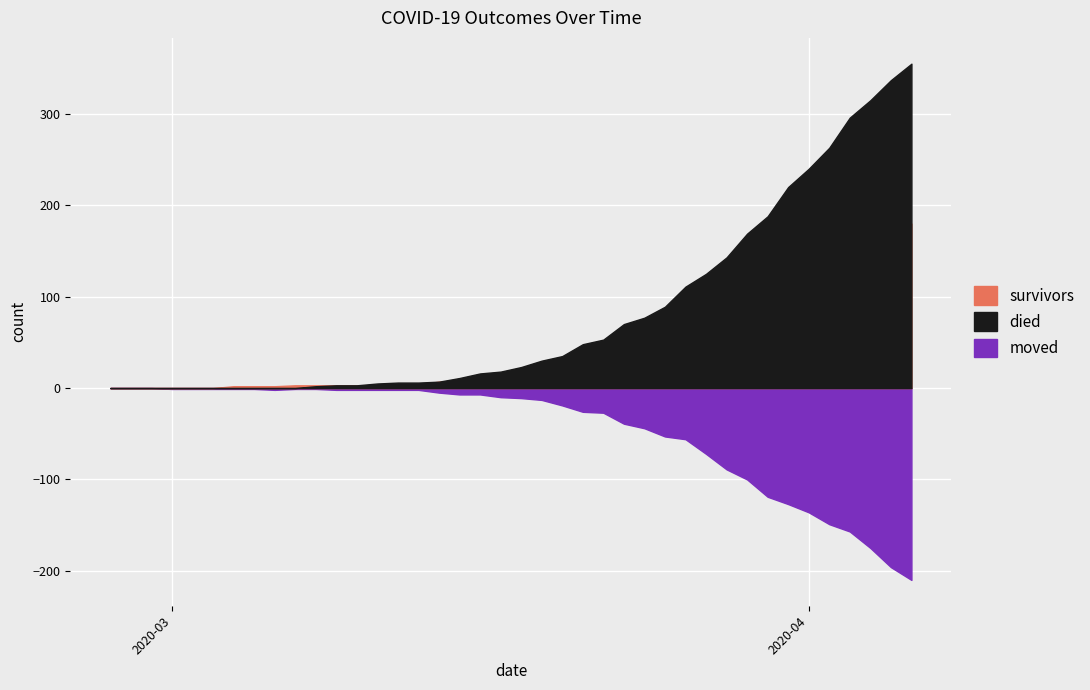

What is the label of the 31st point from the left?

2020-03-28